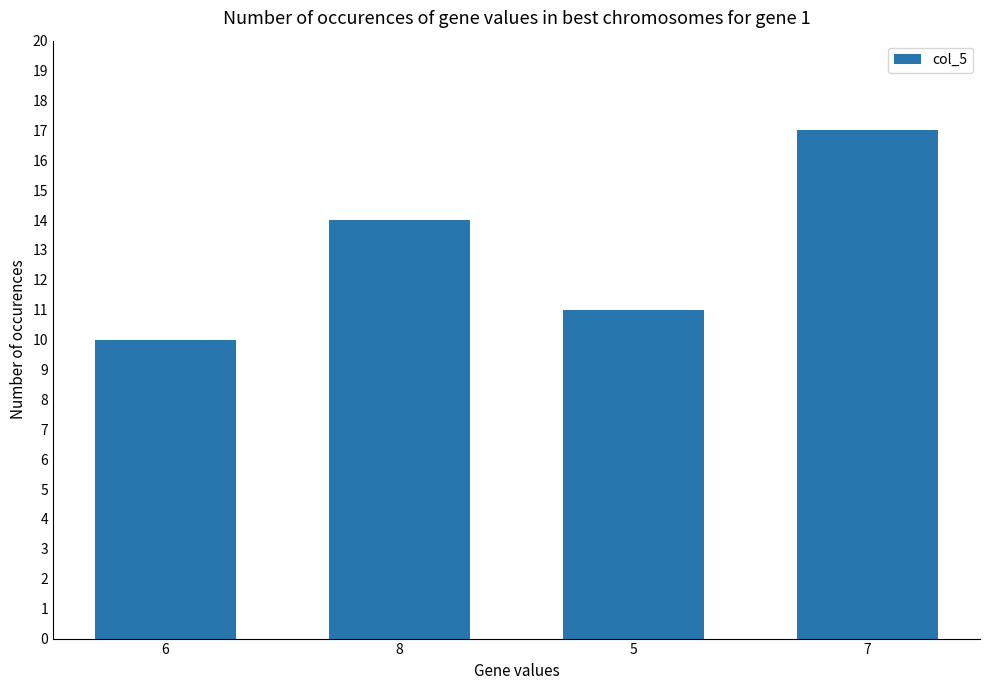

What is the maximum value shown in the chart?

17